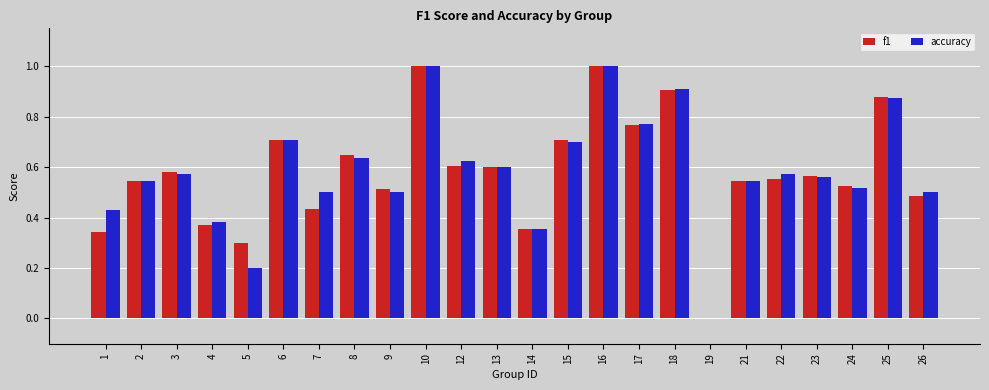

What is the sum of all f1 values?

13.9